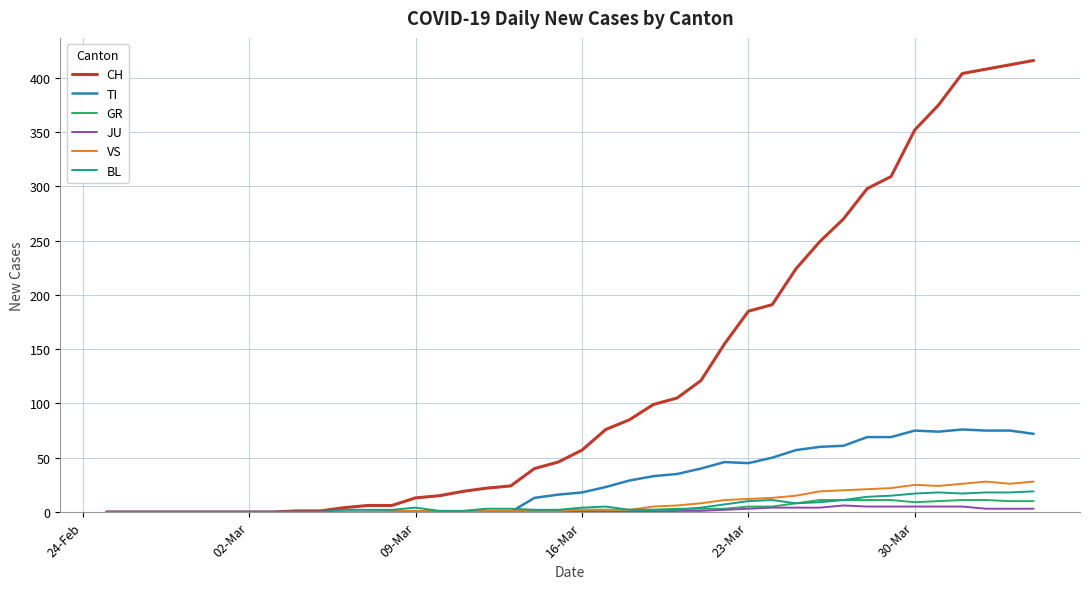

Which series has the largest total across all categories?

CH